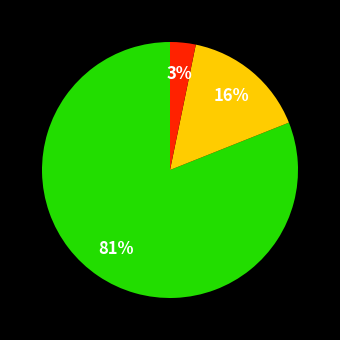

Does any single category account for the majority?

Yes